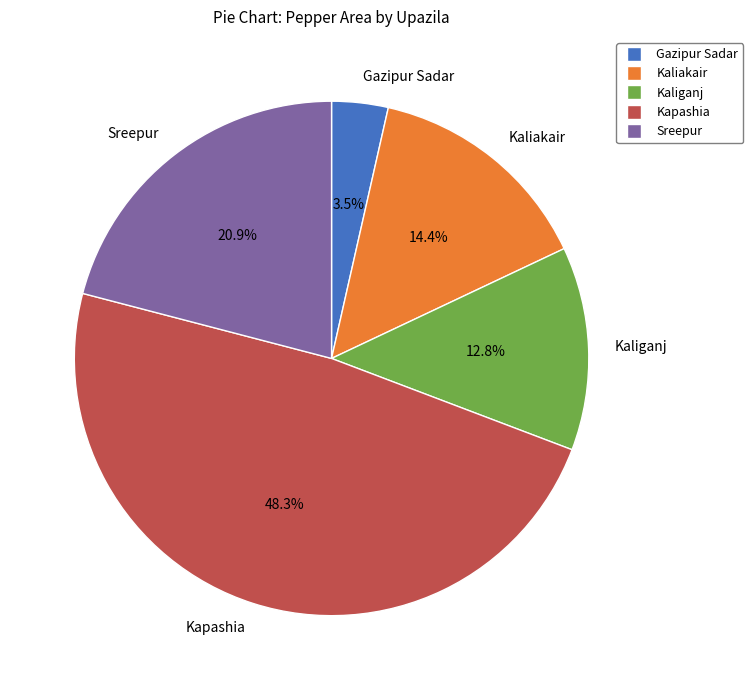

Combined, do Kaliganj and Gazipur Sadar account for over 50%?

No